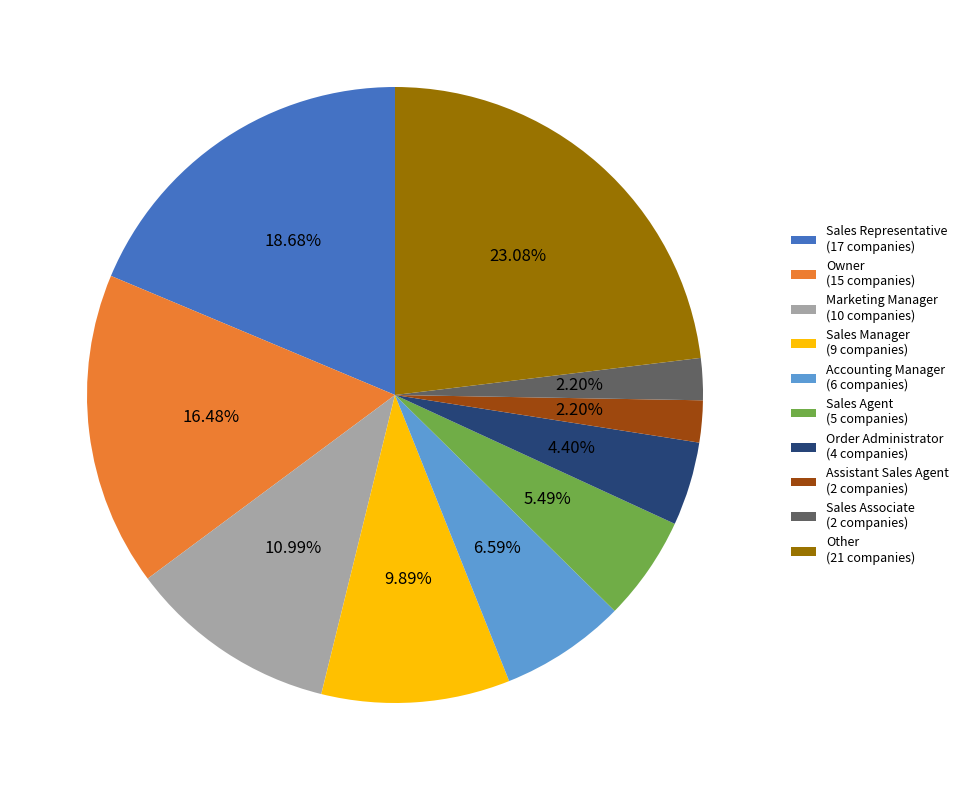

Is it true that Marketing Manager is 1% of the pie?

False